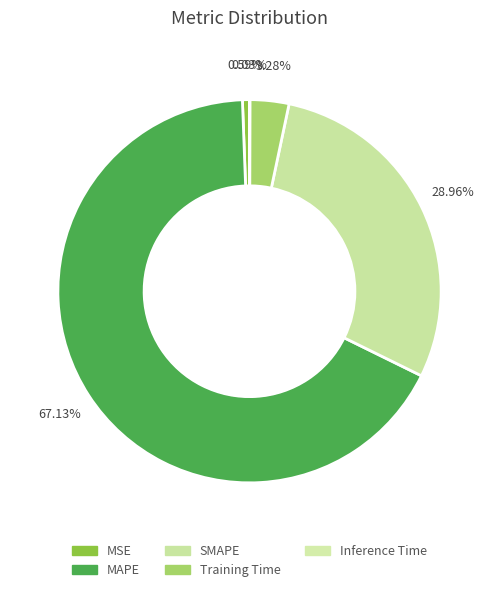

Which slice is the smallest?

Inference Time